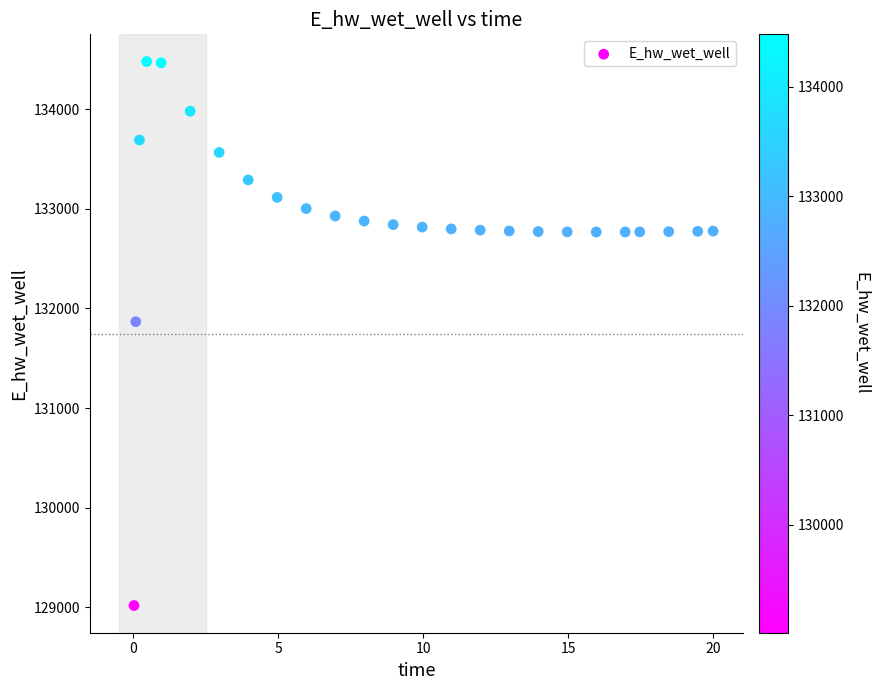

What Y value in the scatter plot is closest to 131748?

131866.8